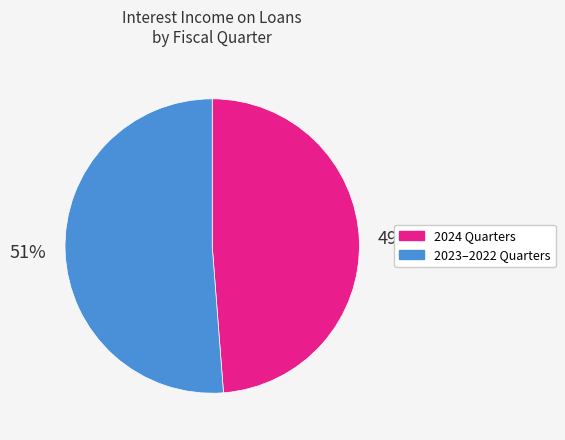

Does any single category account for the majority?

Yes